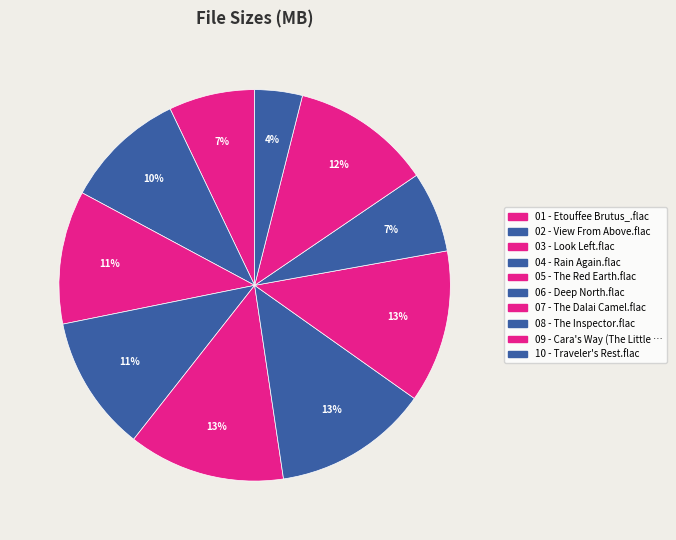

Count the number of slices in the pie.

10